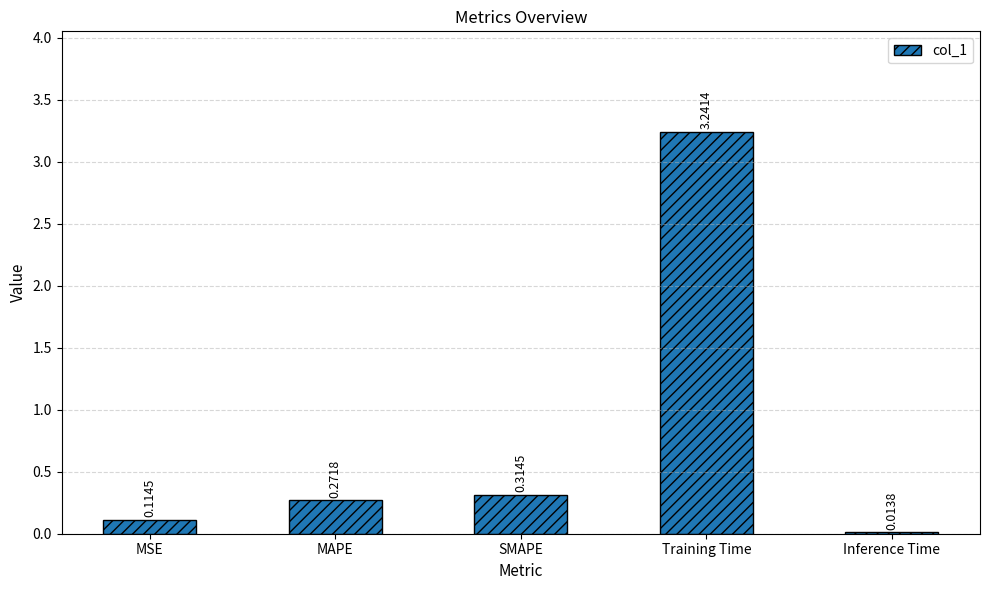

How many bars are there in total?

5